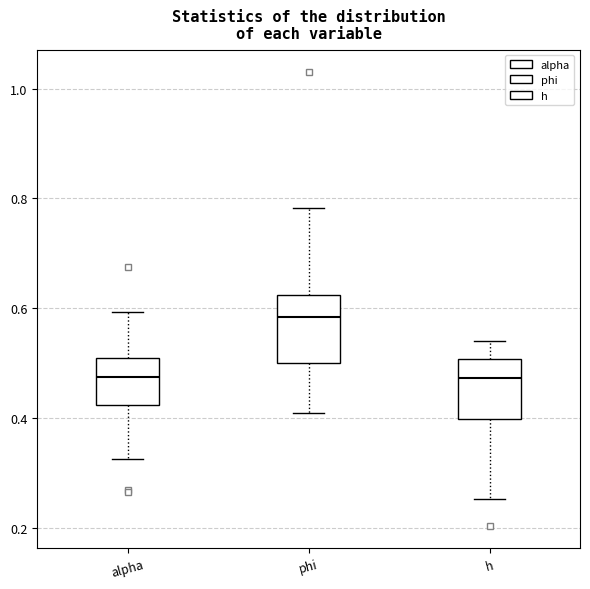

Where does the median line of the box for alpha sit on the y-axis? The values are not printed on the chart, so give them approximately, as read against the axis.

0.48